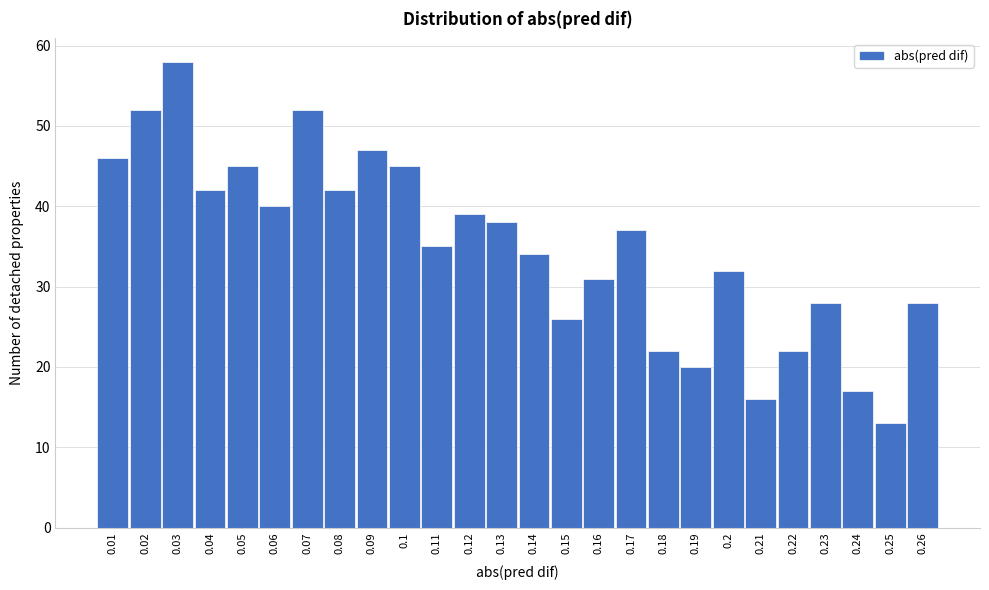

Reading left to right, transcribe all the data shown in this chart.

46	52	58	42	45	40	52	42	47	45	35	39	38	34	26	31	37	22	20	32	16	22	28	17	13	28